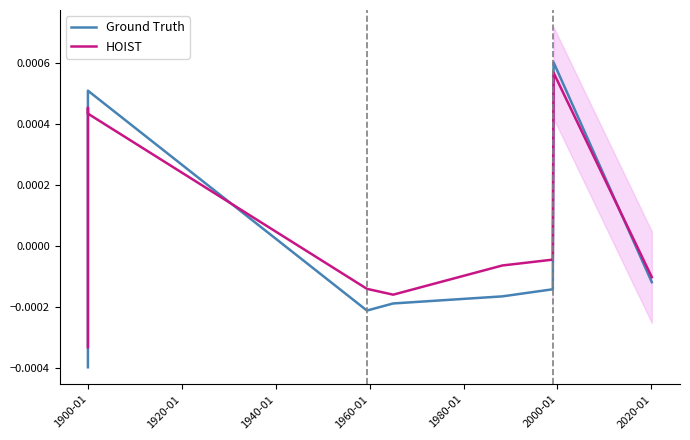

How many values in the Ground Truth series exceed 0?

3